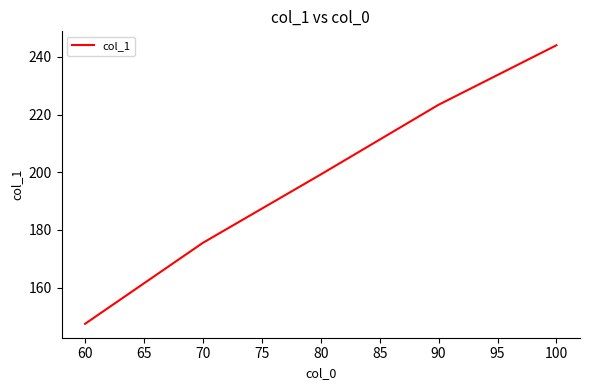

Where is the data nearest to the value 195?

80